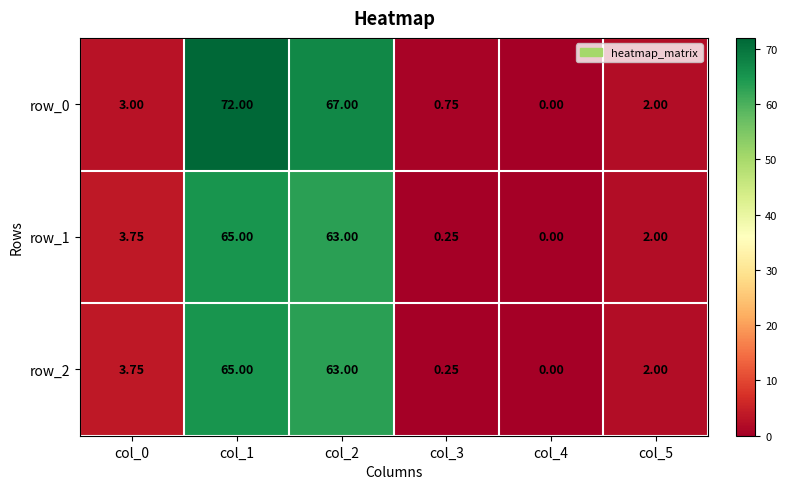

What is the sum of the row_1 values at col_2 and col_5?

65.0